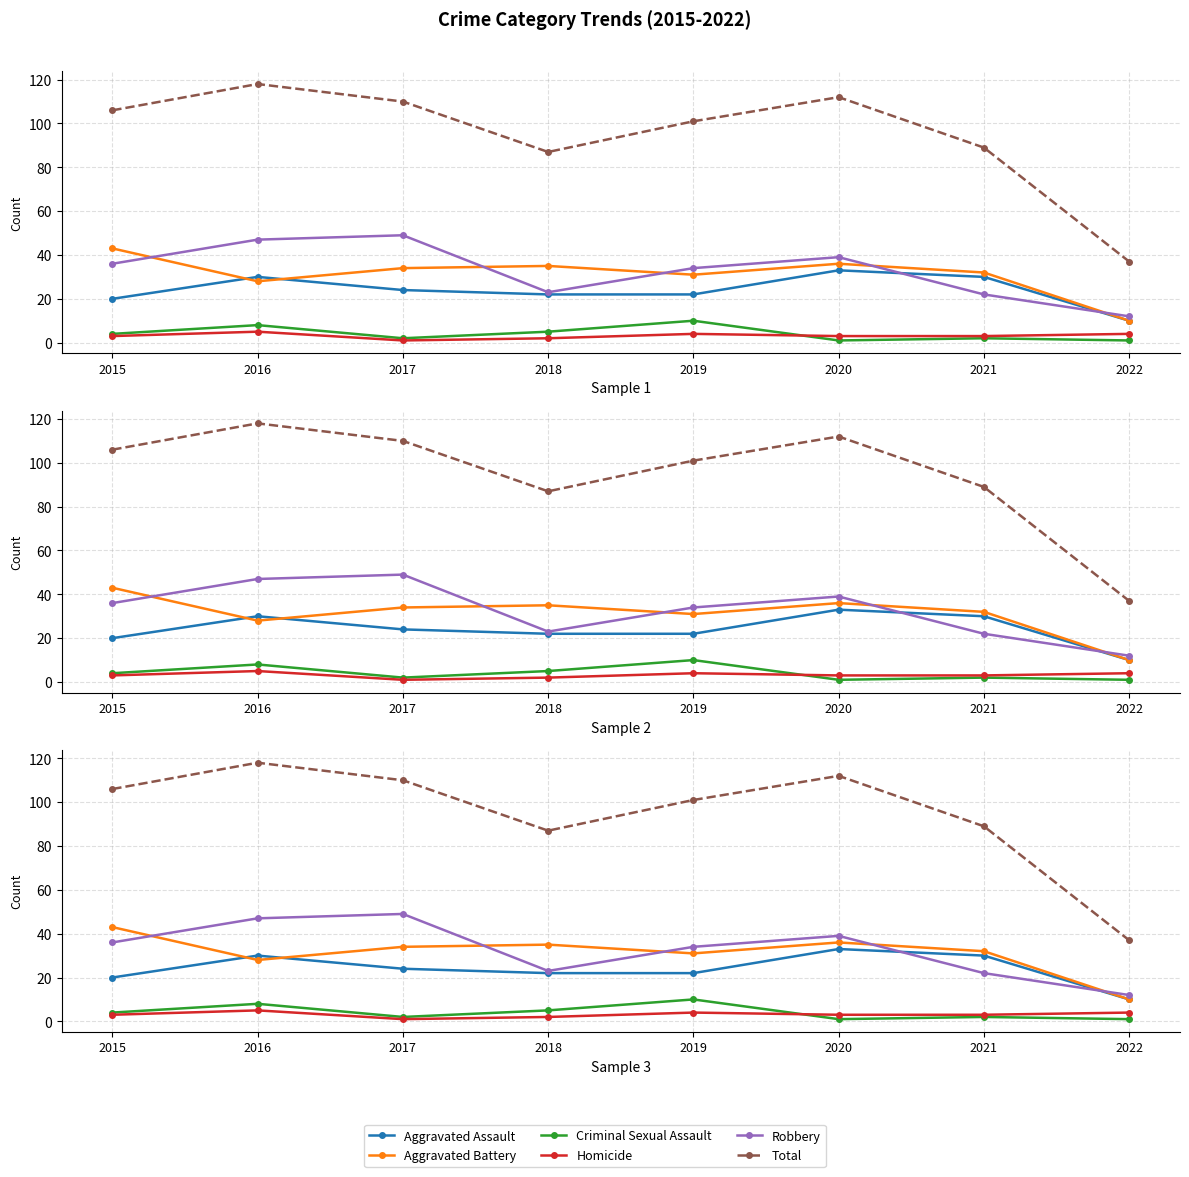

Reading left to right, transcribe all the data shown in this chart.

Aggravated Assault: 20	30	24	22	22	33	30	10
Aggravated Battery: 43	28	34	35	31	36	32	10
Criminal Sexual Assault: 4	8	2	5	10	1	2	1
Homicide: 3	5	1	2	4	3	3	4
Robbery: 36	47	49	23	34	39	22	12
Total: 106	118	110	87	101	112	89	37